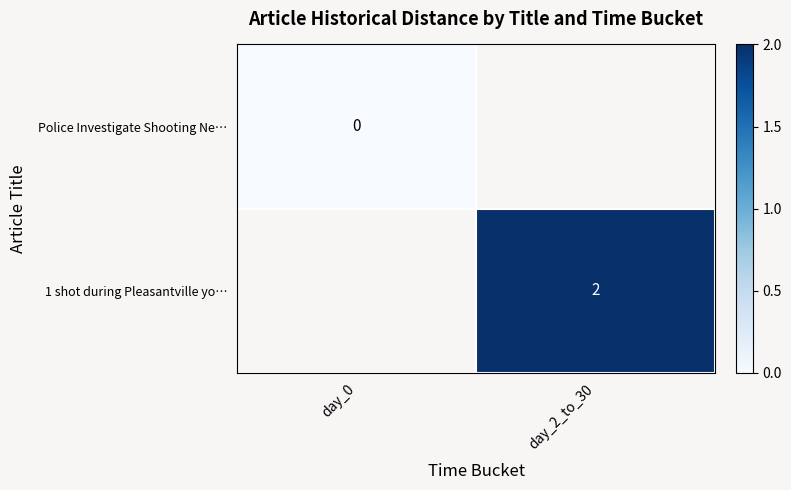

Which series has the widest spread of values?

Police Investigate Shooting Ne…